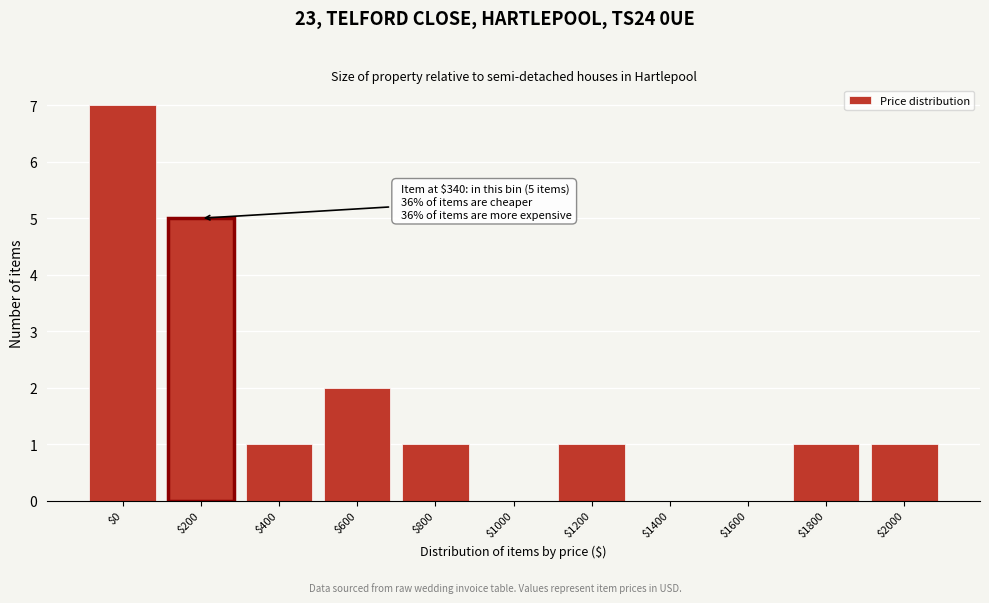

Which category has the highest value across all series?

$0